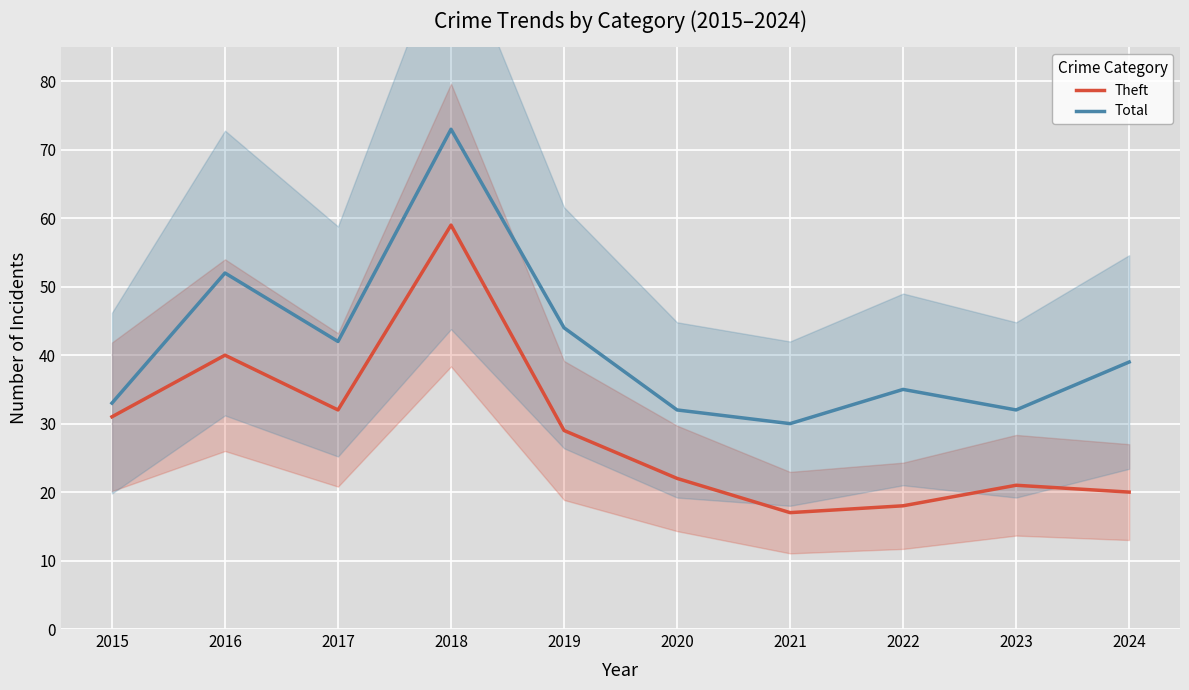

At how many categories does at least one series exceed 63?

1